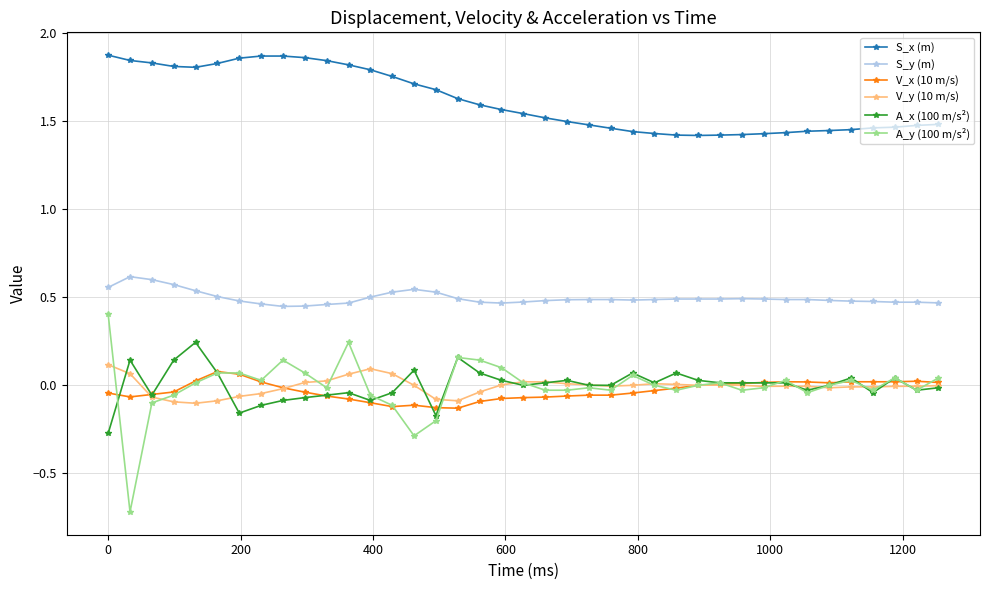

Which series has the largest total across all categories?

S_x (m)